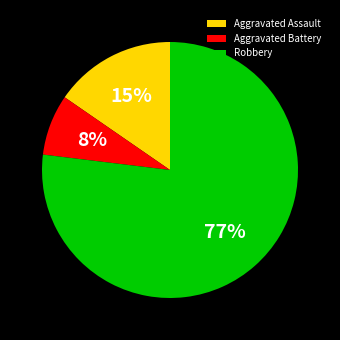

Does Robbery represent more than half of the total?

Yes